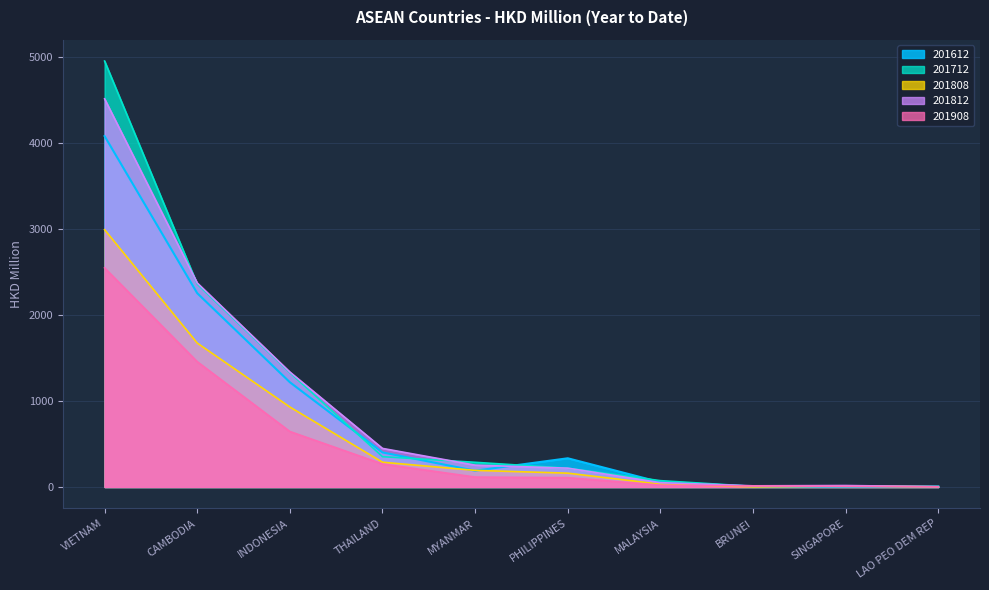

How many lines are shown in the chart?

5